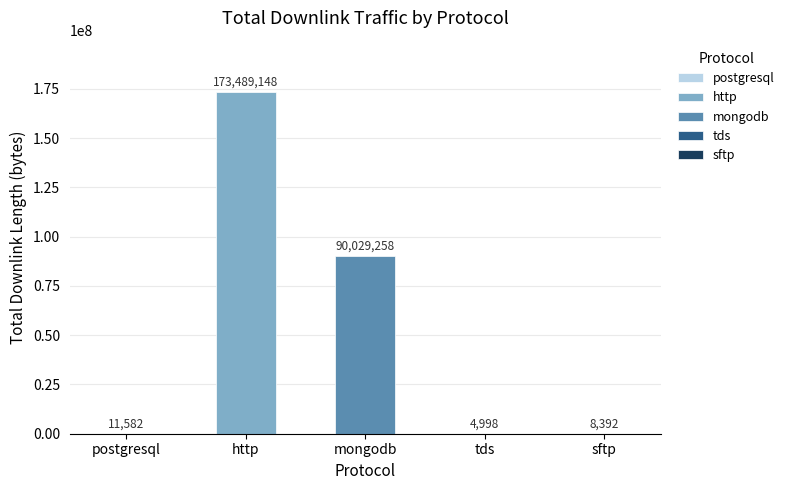

Which label corresponds to the largest value in the chart?

http